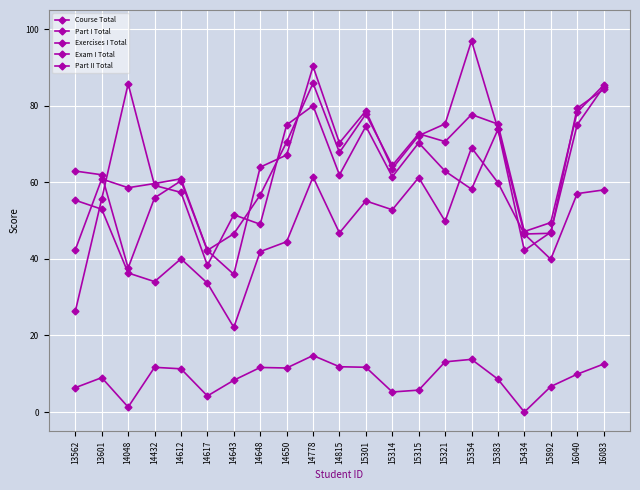

The value of Part II Total at 15315 is 70.3. True or false?

True